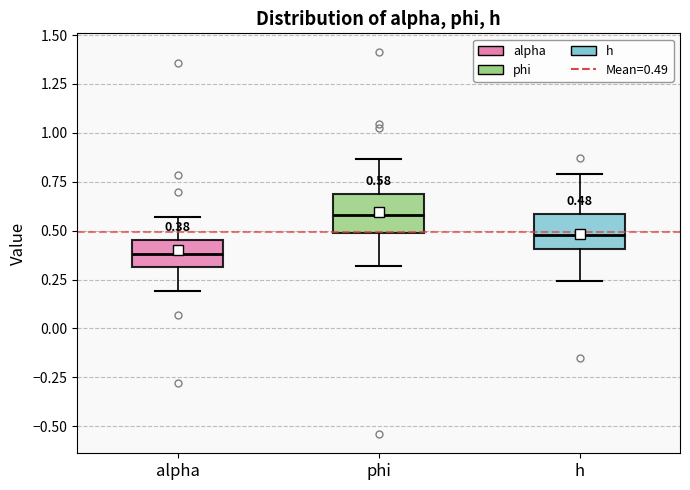

Which box's median line is the lowest?

alpha